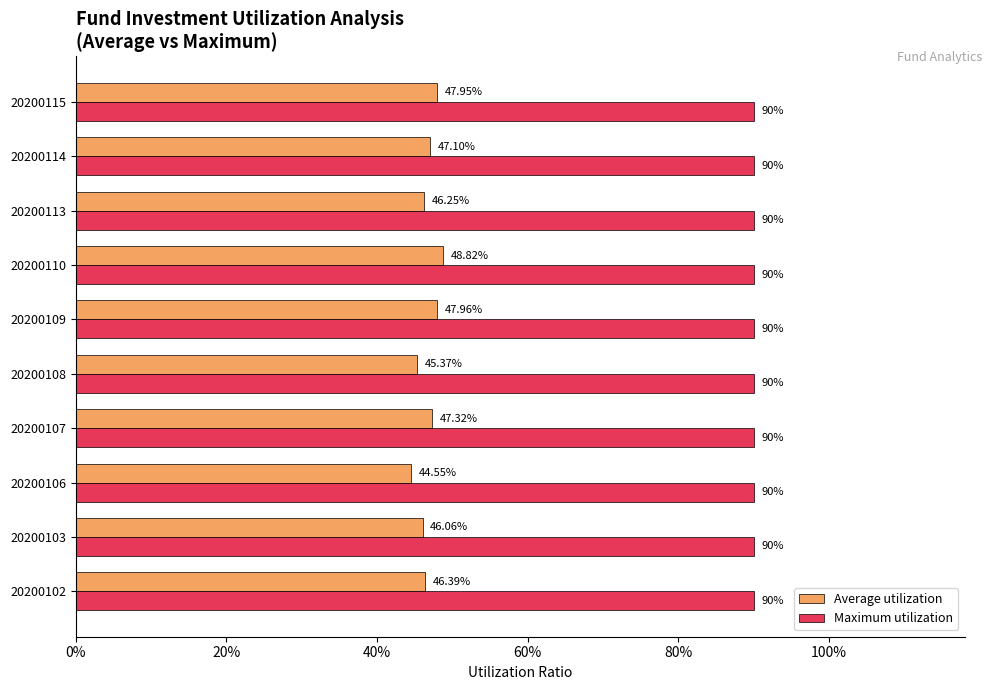

What are all the series names shown in the legend?

Average utilization, Maximum utilization